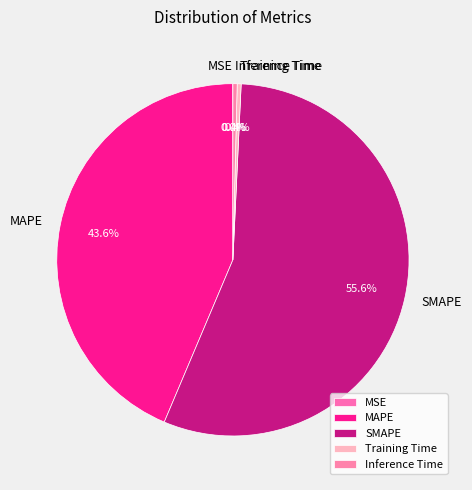

What percentage do Training Time and MAPE together represent?

44.0%